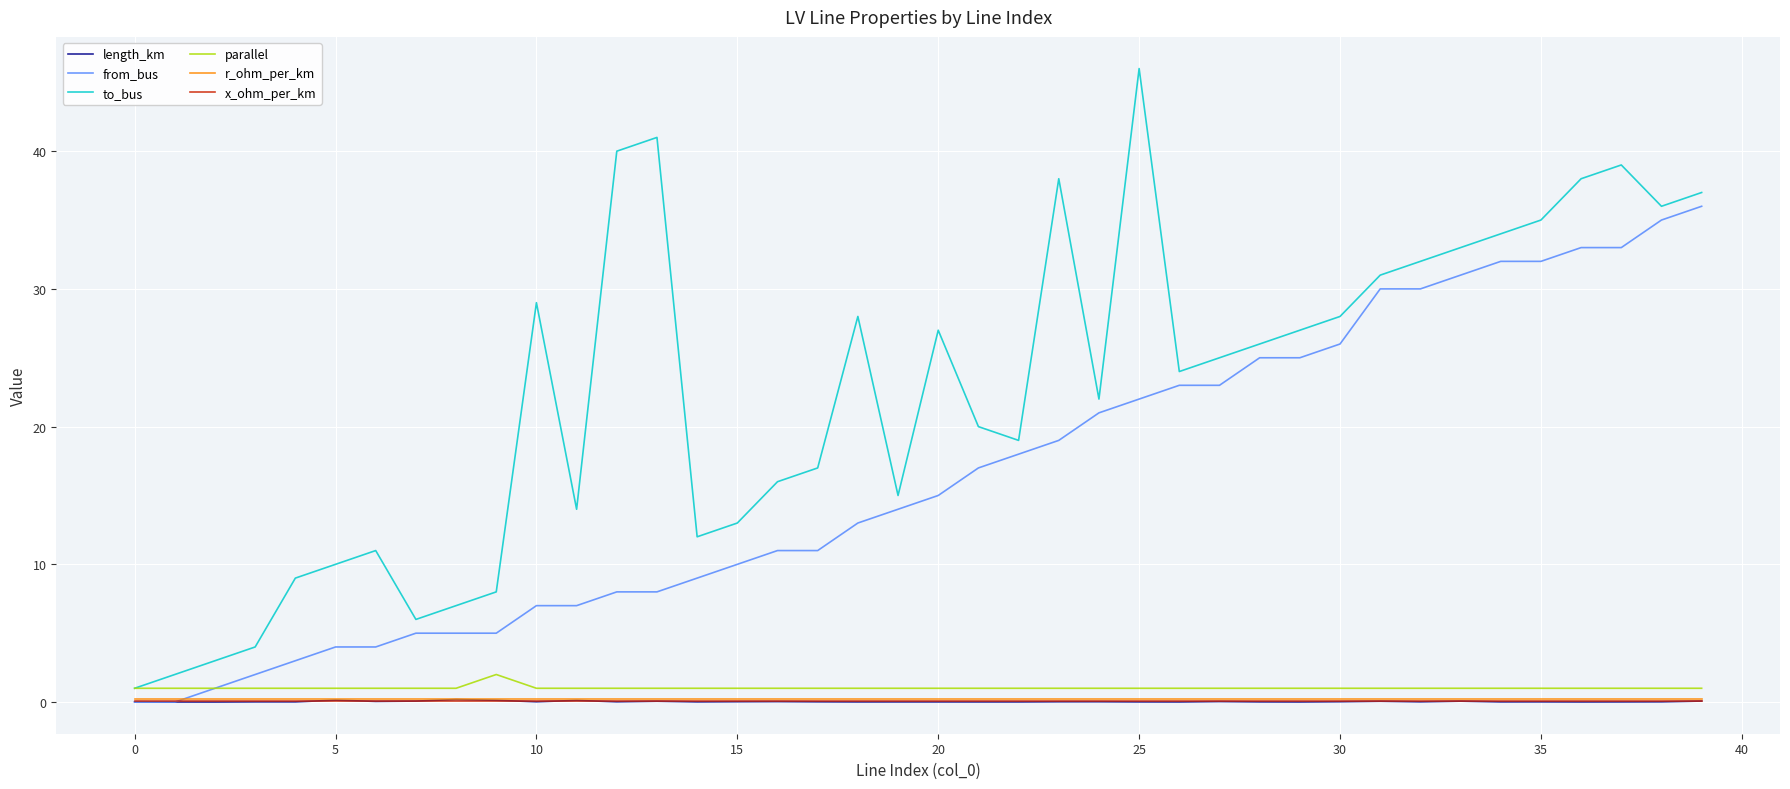

What is the highest value of the parallel series?

2.0